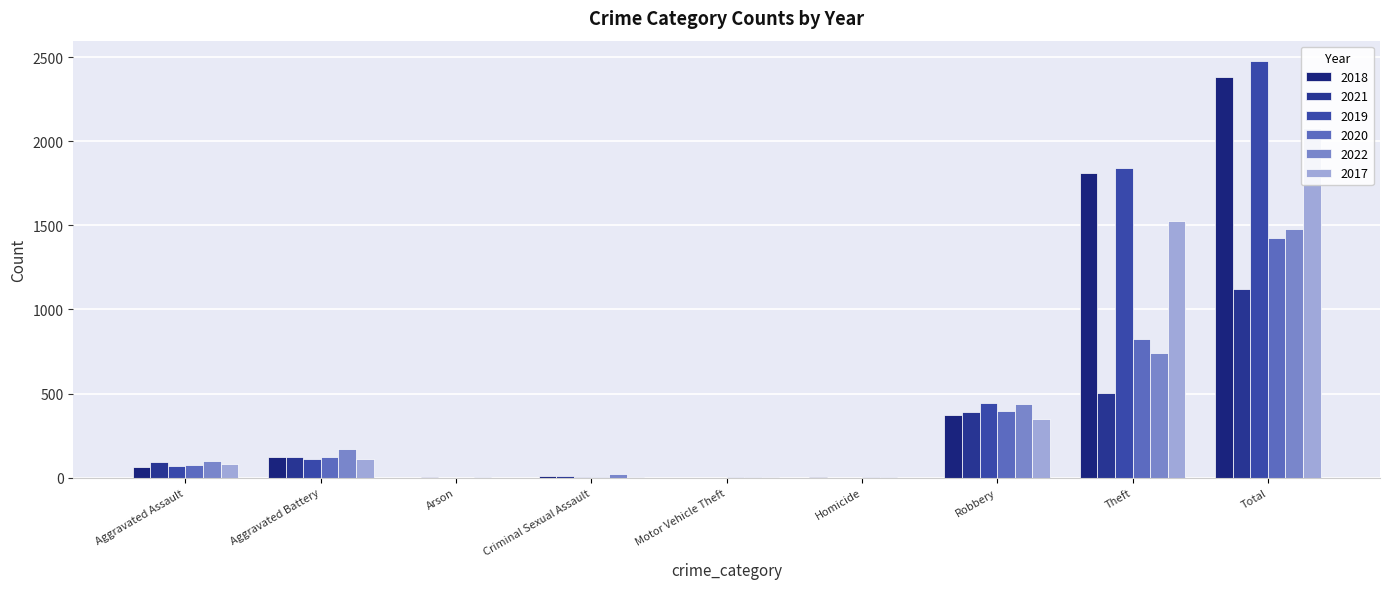

Rank the categories by 2021 value from lowest to highest.

Motor Vehicle Theft, Homicide, Arson, Criminal Sexual Assault, Aggravated Assault, Aggravated Battery, Robbery, Theft, Total